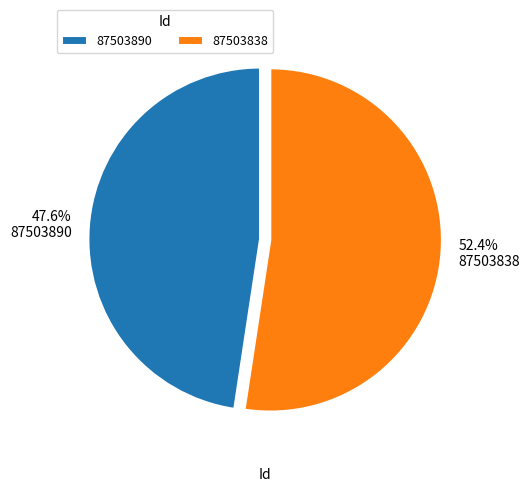

Which category accounts for the majority?

87503838